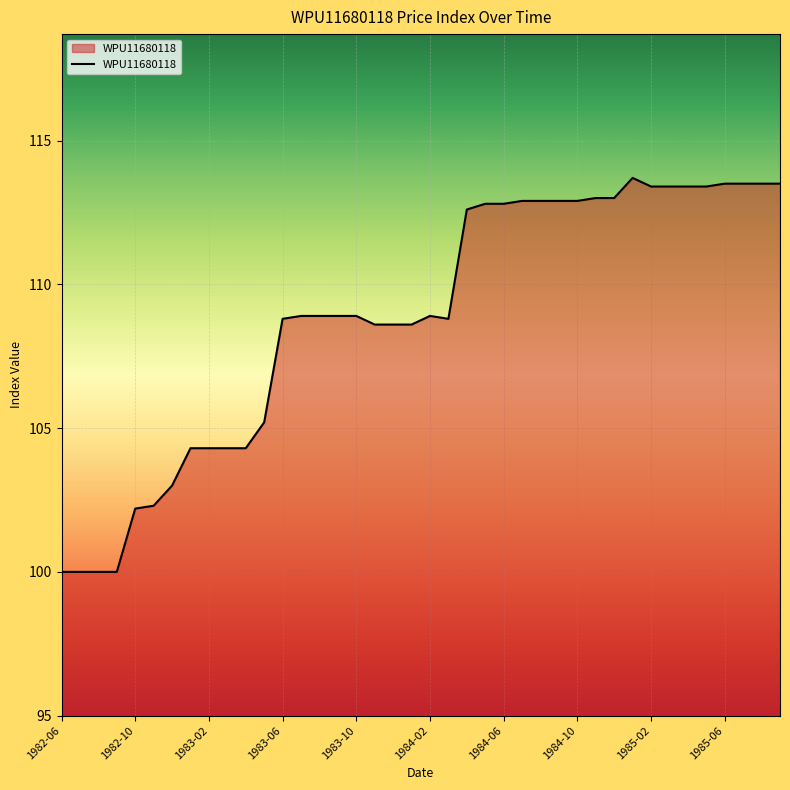

What is the difference between the maximum and minimum values?

13.7